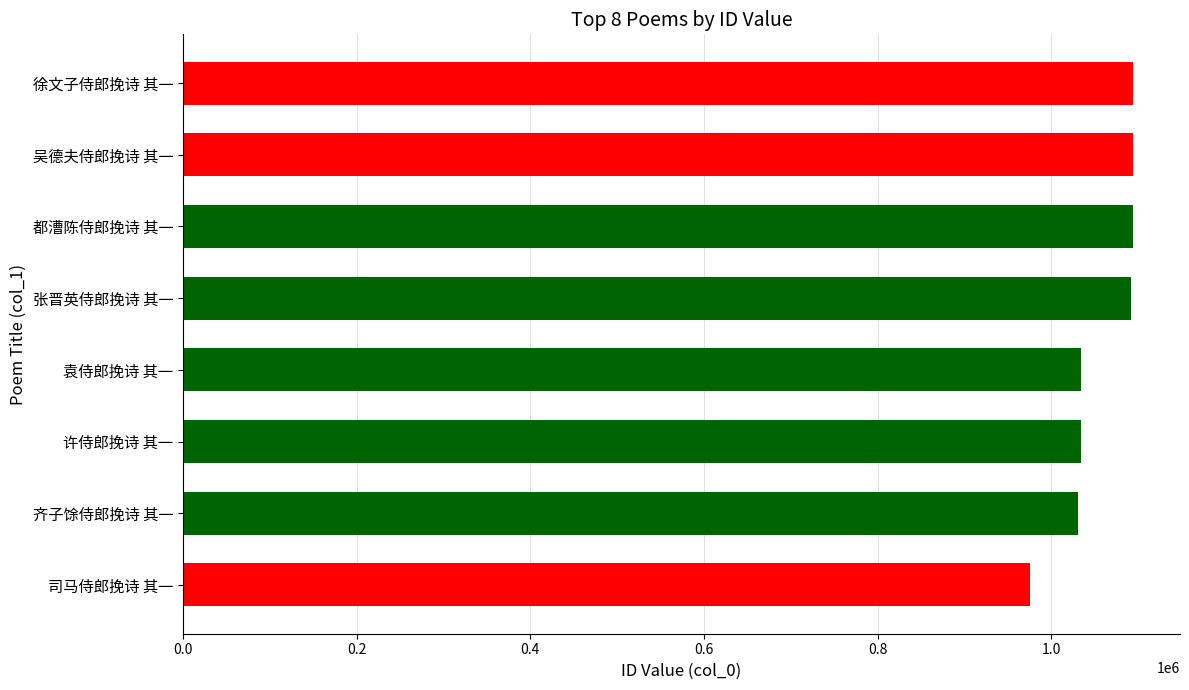

What is the difference between the maximum and minimum values?

118593